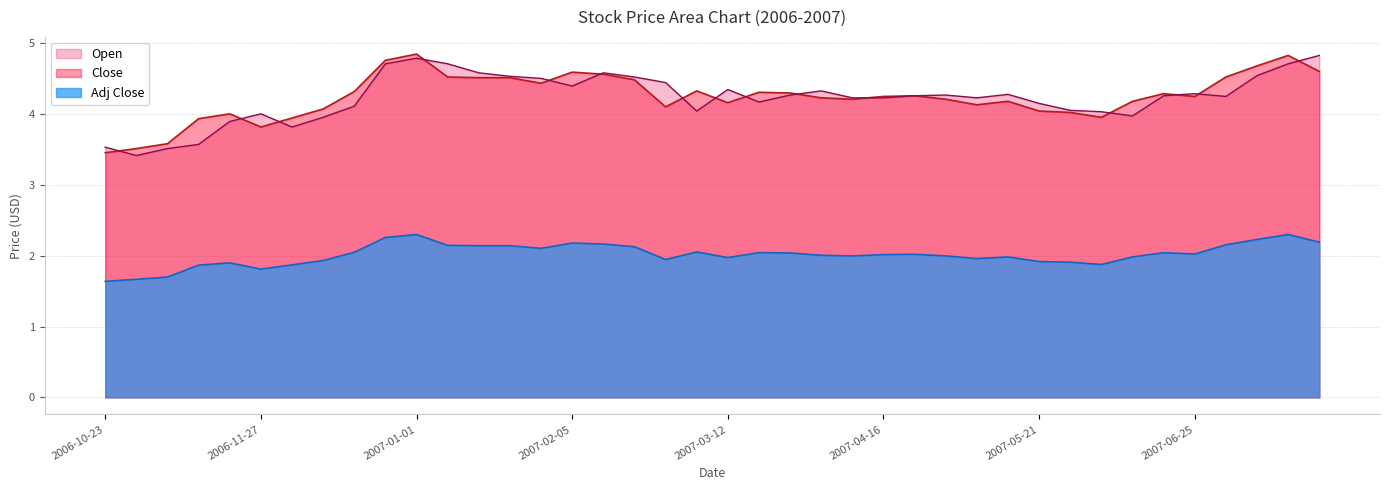

What is the maximum value shown in the chart?

4.8